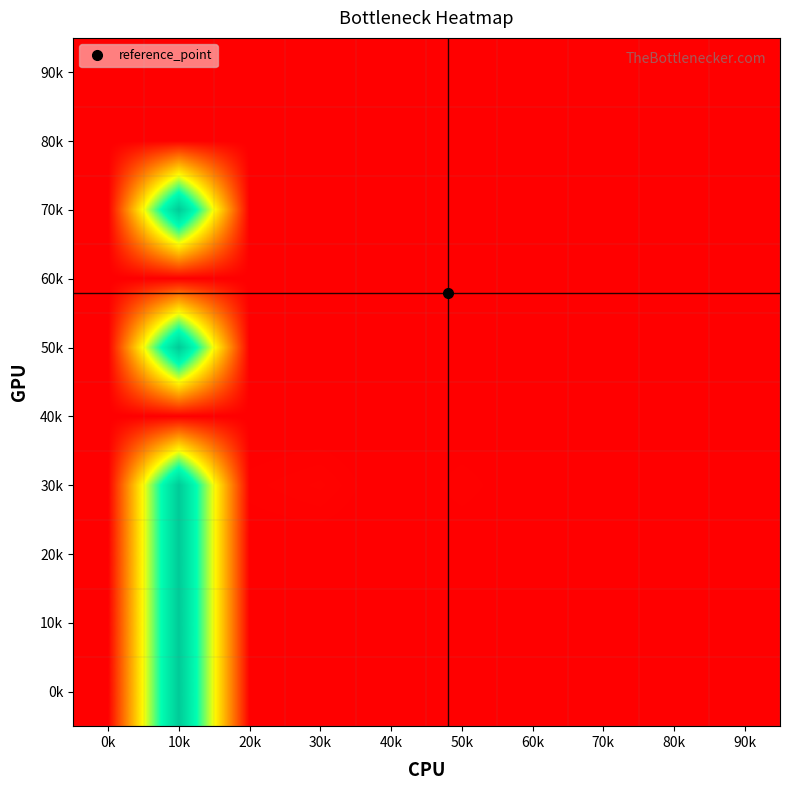

Which label corresponds to the largest value in the chart?

10k